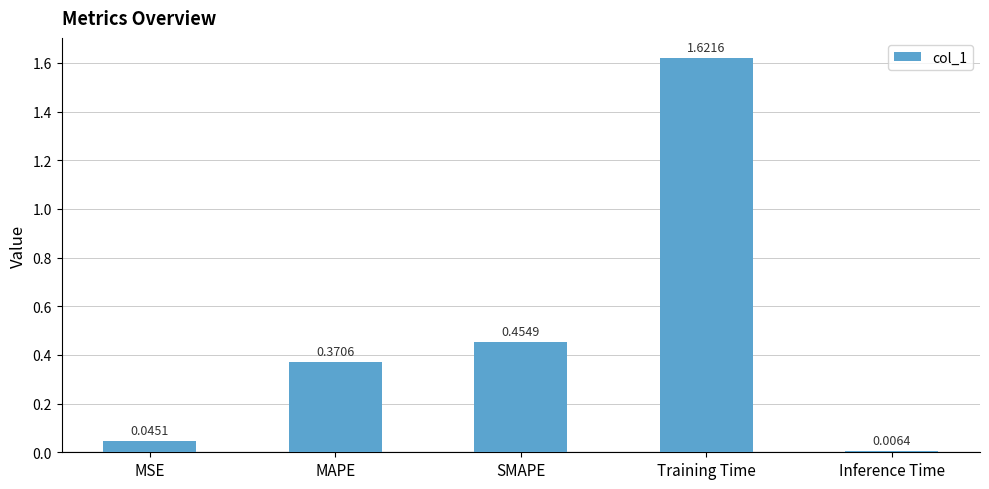

List the labels in order of value, largest first.

Training Time, SMAPE, MAPE, MSE, Inference Time